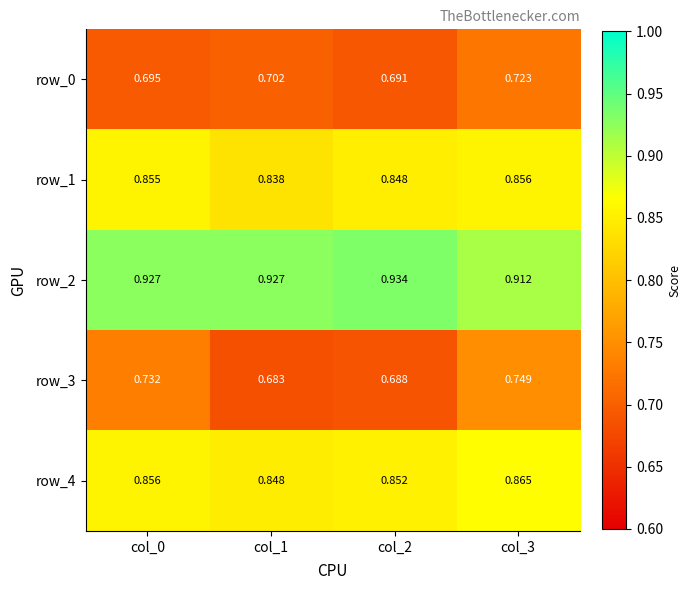

Is the value of row_2 at col_0 greater than the value of row_4 at col_1?

Yes